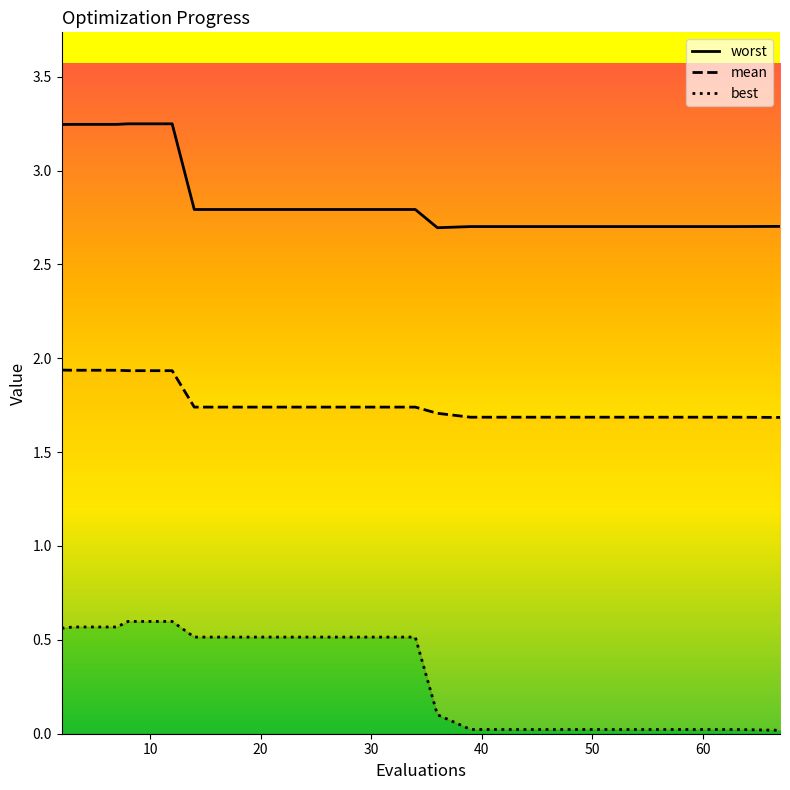

True or false: mean has more than 2 points higher than both neighbors.

False